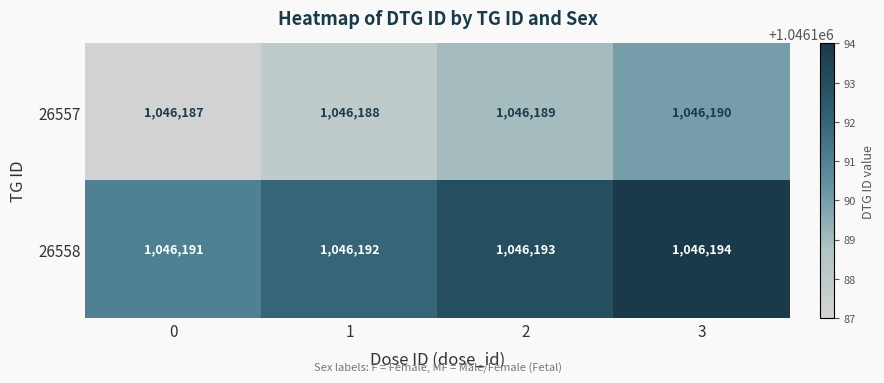

Which series has the largest total across all categories?

26558